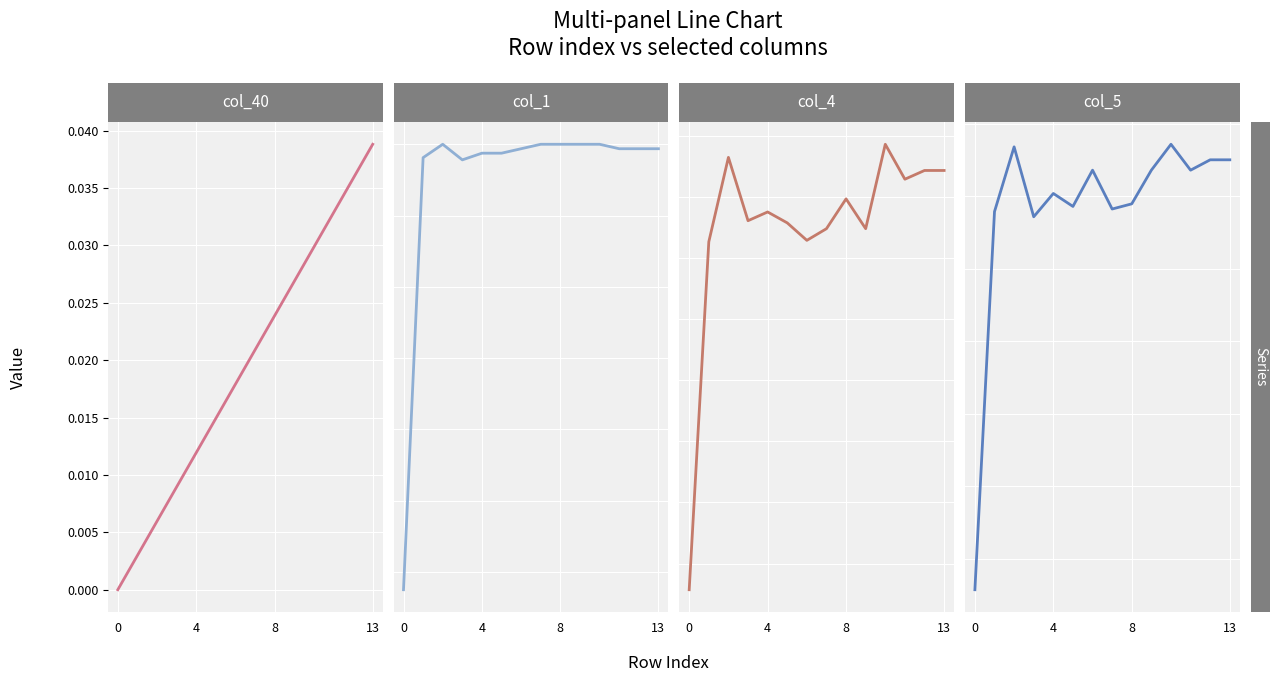

How many negative values does the col_1 series have?

1